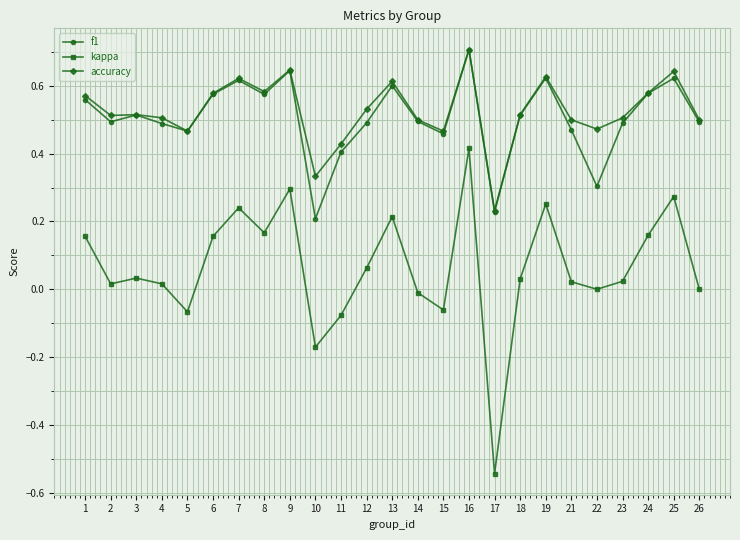

True or false: kappa has a value of 0.0 at 6.

False